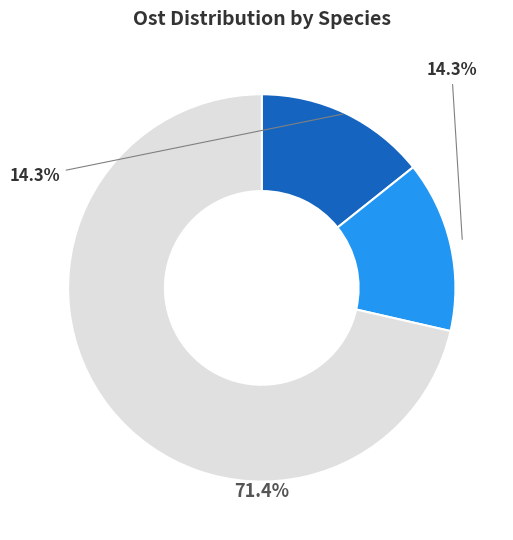

Does any single category account for the majority?

Yes